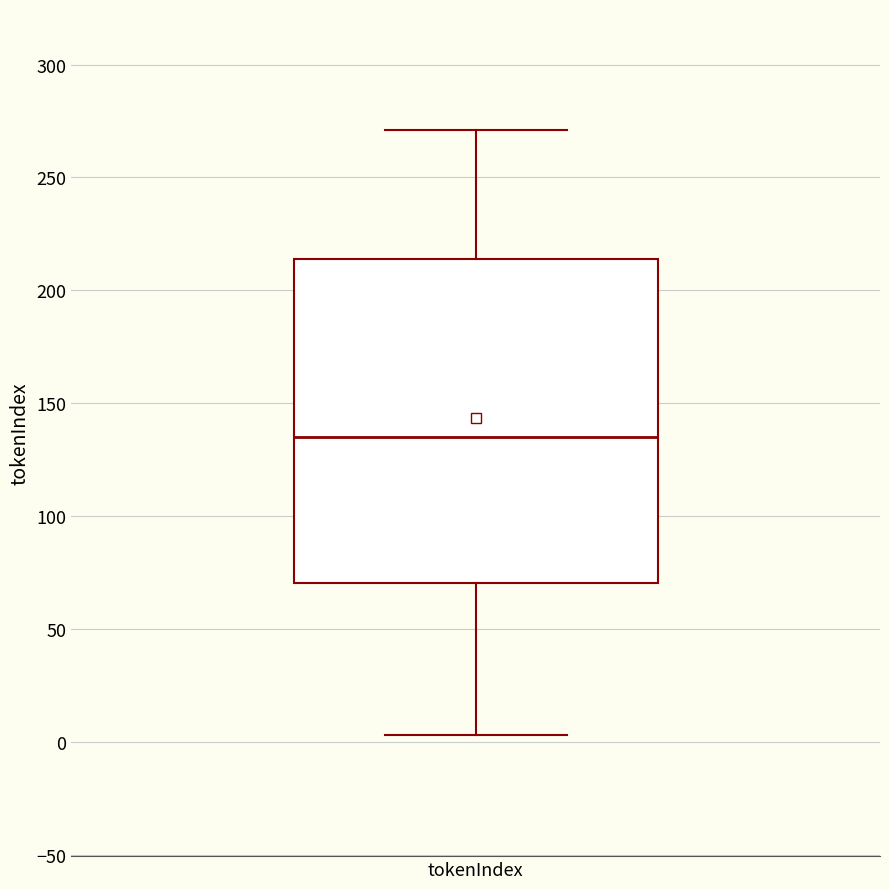

Transcribe this box plot: give where the median line is, the range the box spans, and where the two whiskers end, as read against the y-axis. The values are not printed on the chart, so give them approximately, as read against the axis.

median 135, box 70 to 215, whiskers 5 to 270